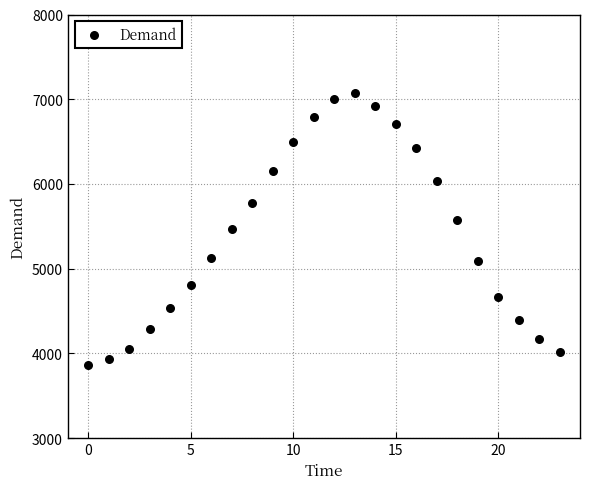

What is the range of Y values (max minus min)?

3210